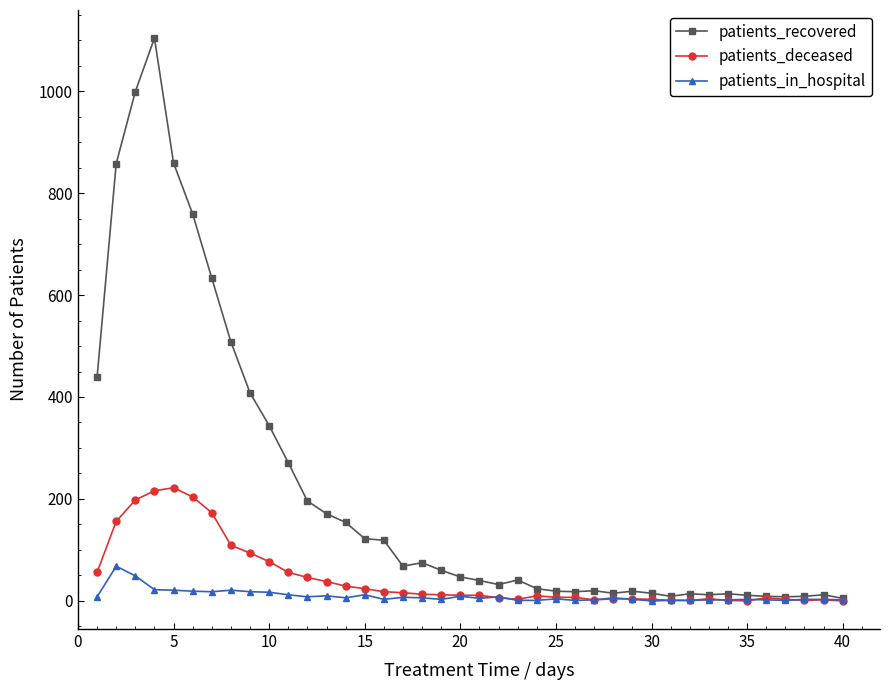

Which series has the largest range (max minus min)?

patients_recovered